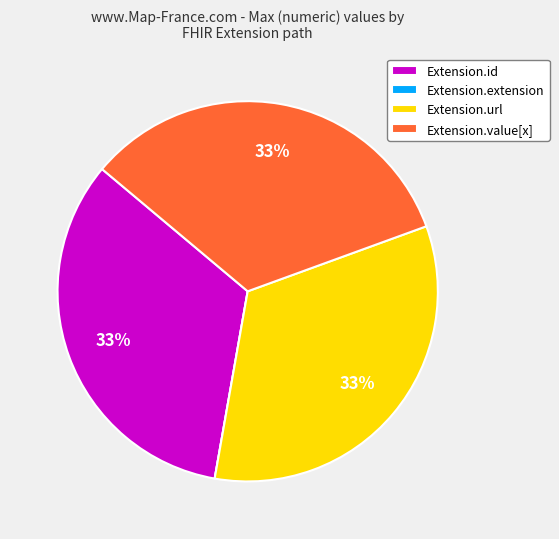

What percentage is the Extension.id slice, to the nearest percent?

33%